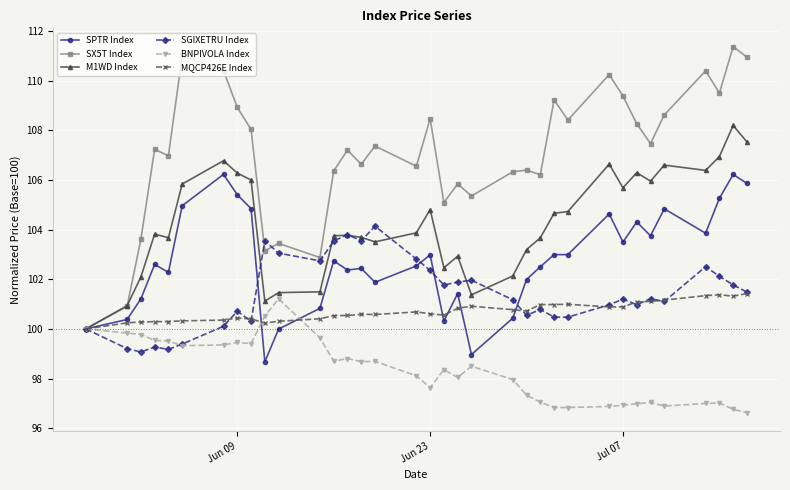

What is the smallest value displayed?

96.6